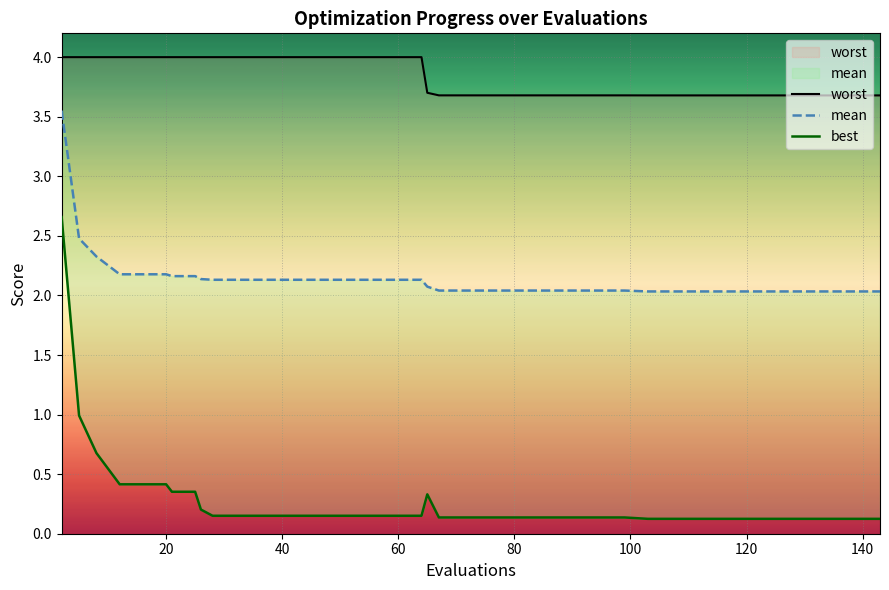

True or false: mean and worst cross at least once.

False